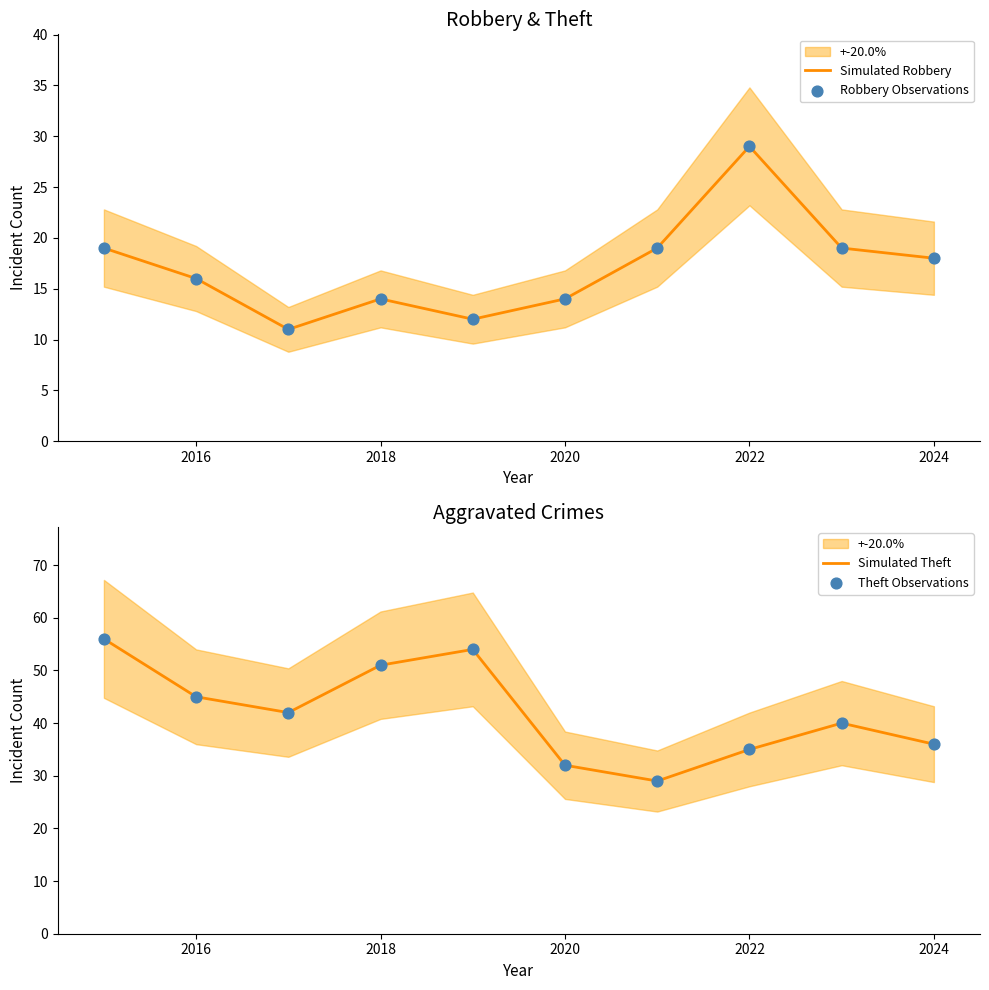

Which series has the widest spread of Y values?

Simulated Theft